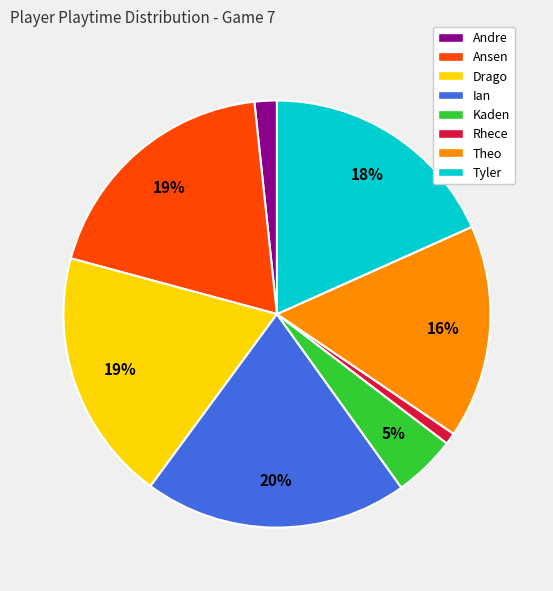

Which category has the biggest portion of the pie?

Ian